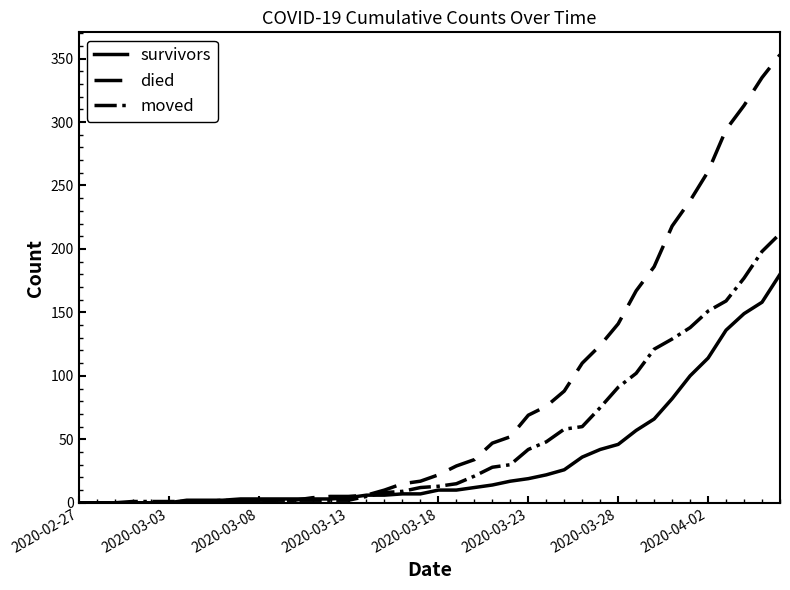

What is the highest value of the died series?

353